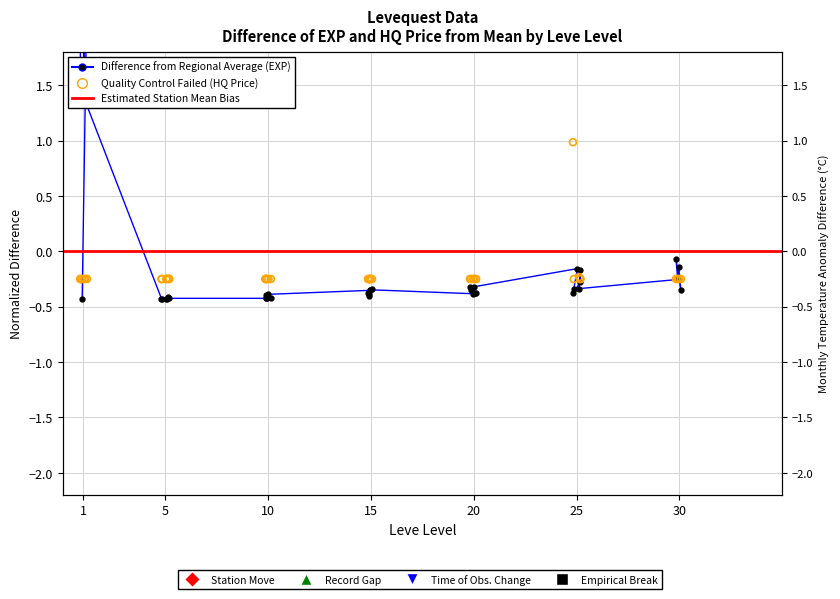

Is the value of Leve EXP at 18 greater than the value of currentAveragePriceHQ at 21?

No